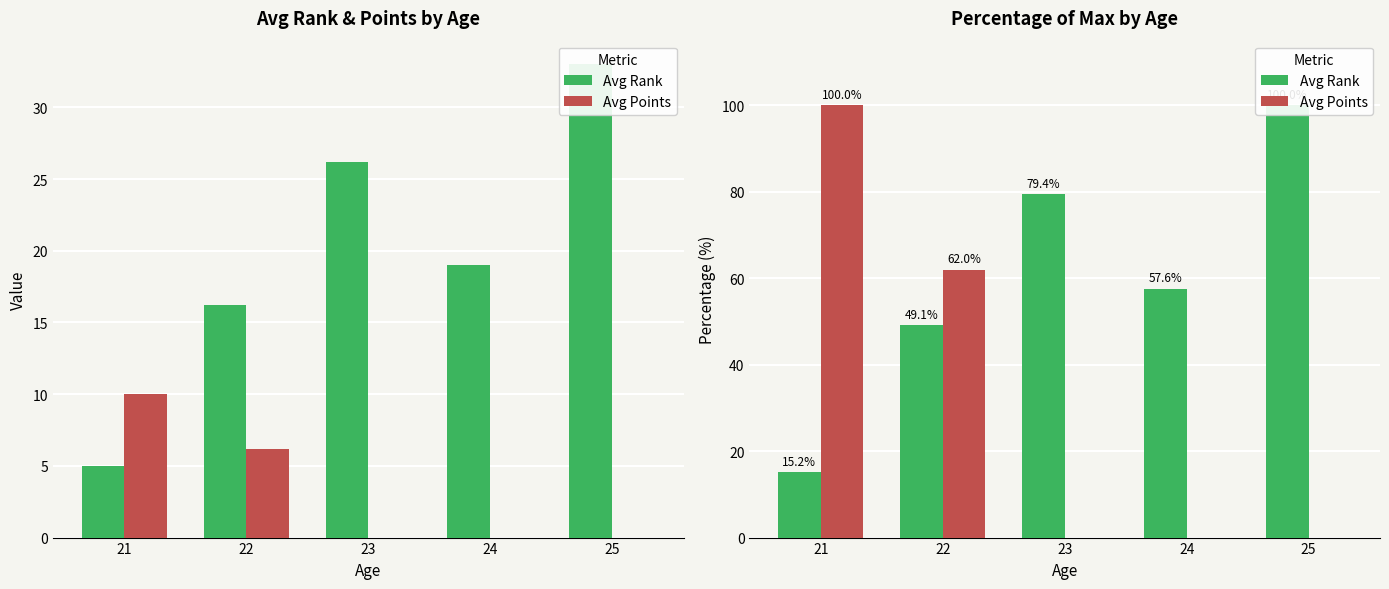

Reading right to left, transcribe all the data shown in this chart.

Avg Rank: 25=100.0	24=57.6	23=79.4	22=49.1	21=15.2
Avg Points: 25=0.0	24=0.0	23=0.0	22=62.0	21=100.0